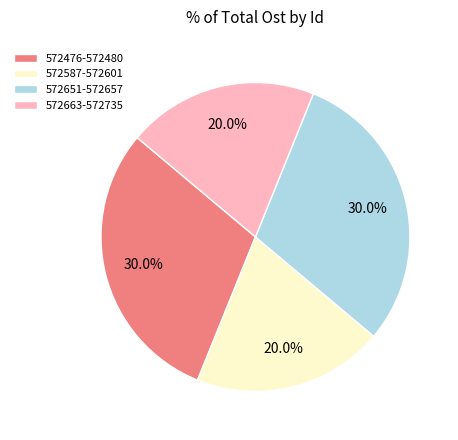

Is there any slice that represents more than half of the pie?

No